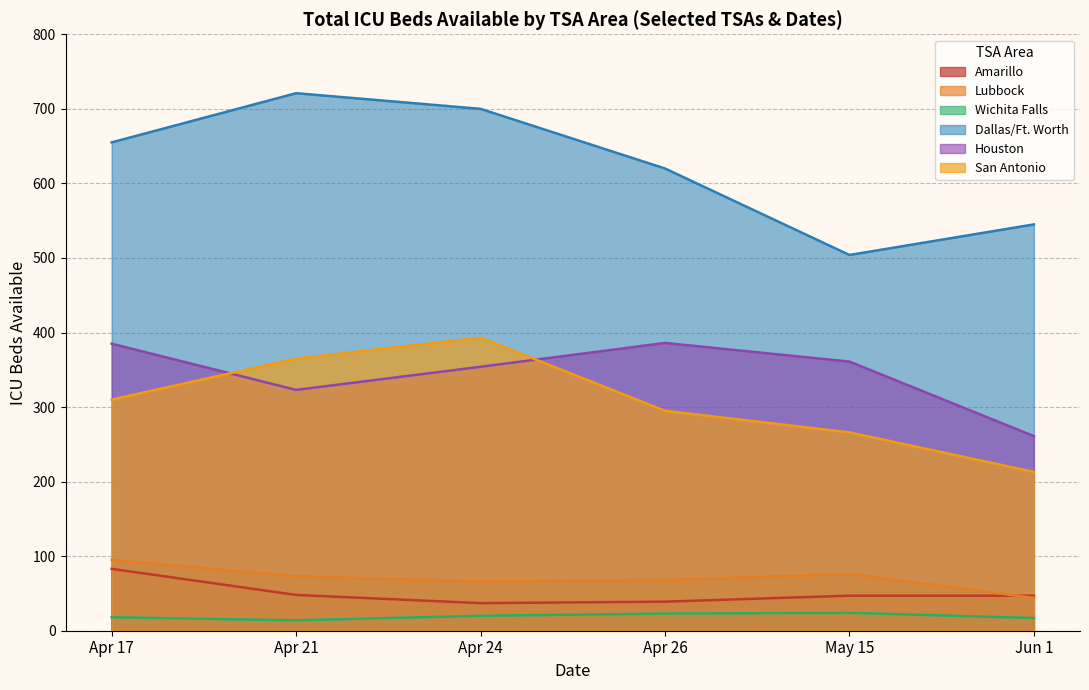

True or false: Lubbock and San Antonio cross at least once.

False